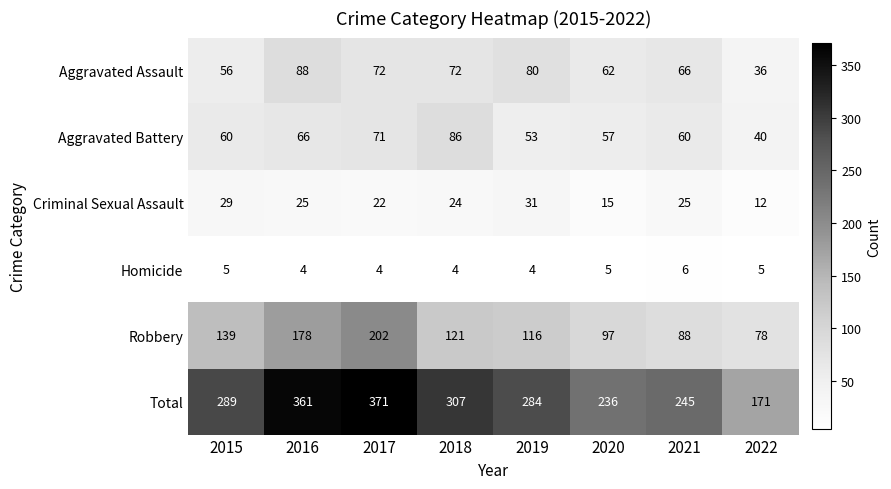

What is the minimum value for Aggravated Assault?

36